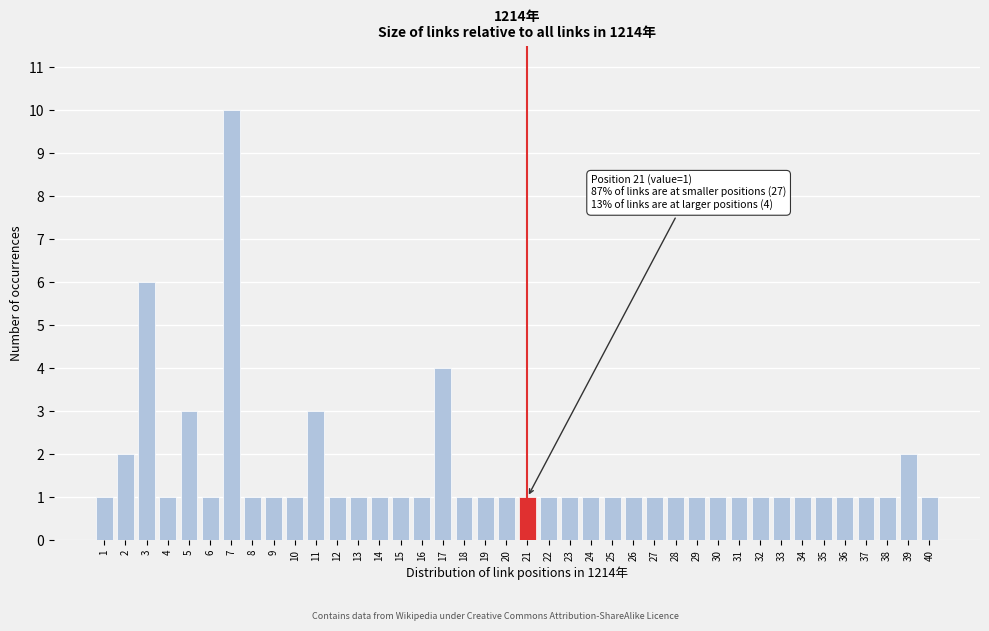

What is the ratio of the value at 21 to the value at 38?

1.0